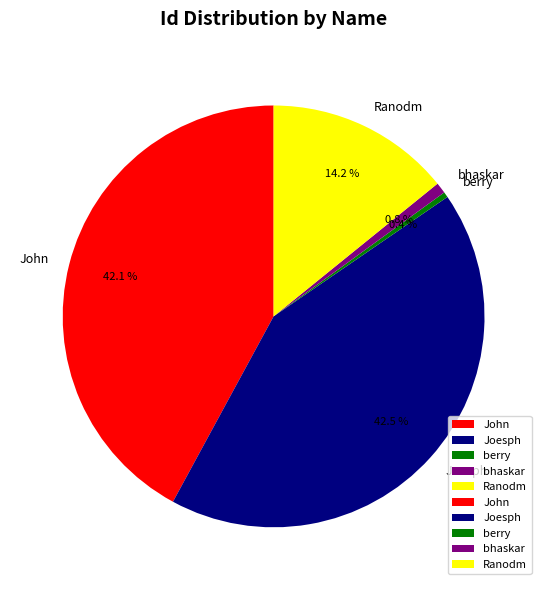

Count the number of slices in the pie.

5